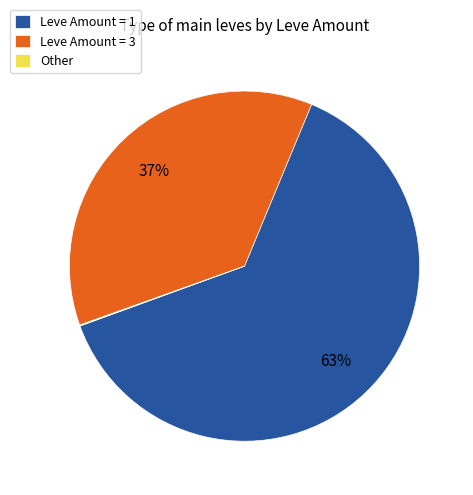

What is the largest slice in the pie chart?

Leve Amount = 1